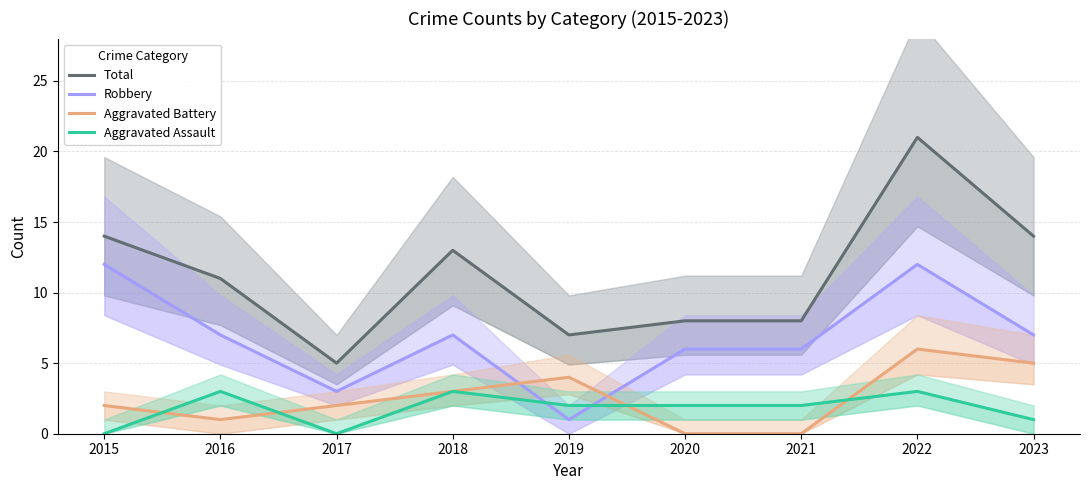

Reading left to right, what are all the values shown in this chart?

Total: 14	11	5	13	7	8	8	21	14
Robbery: 12	7	3	7	1	6	6	12	7
Aggravated Battery: 2	1	2	3	4	0	0	6	5
Aggravated Assault: 0	3	0	3	2	2	2	3	1